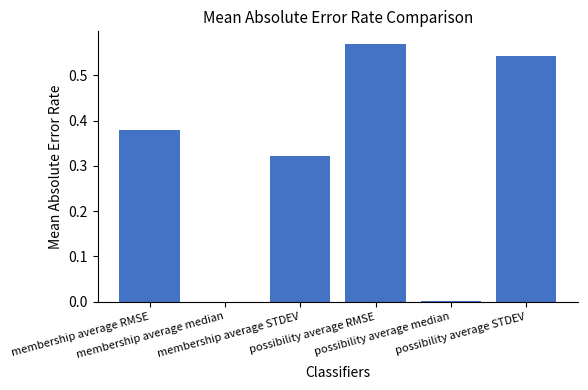

What is the value of the 1st bar from the left?

0.4